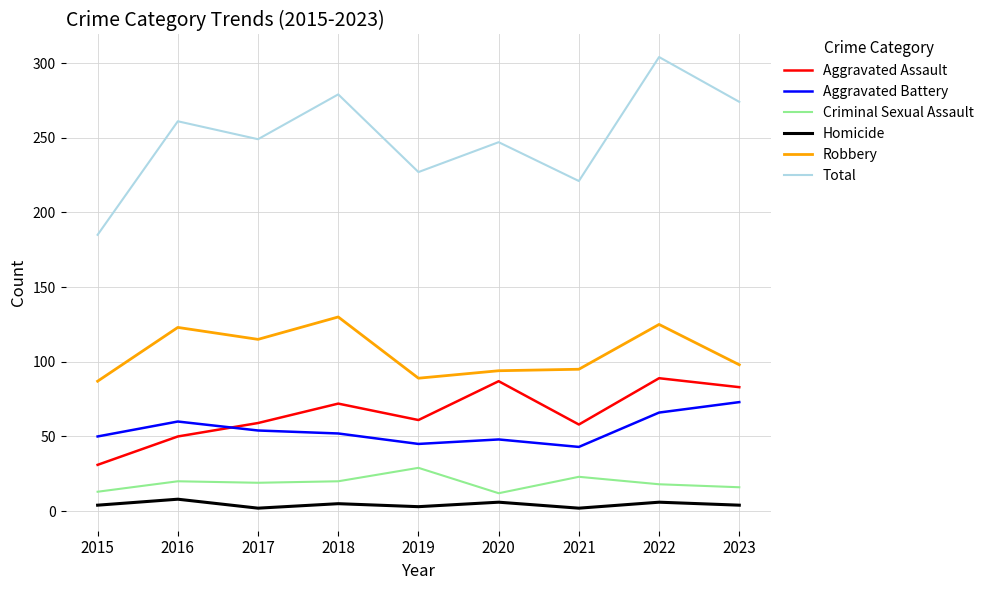

What are all the series names shown in the legend?

Aggravated Assault, Aggravated Battery, Criminal Sexual Assault, Homicide, Robbery, Total